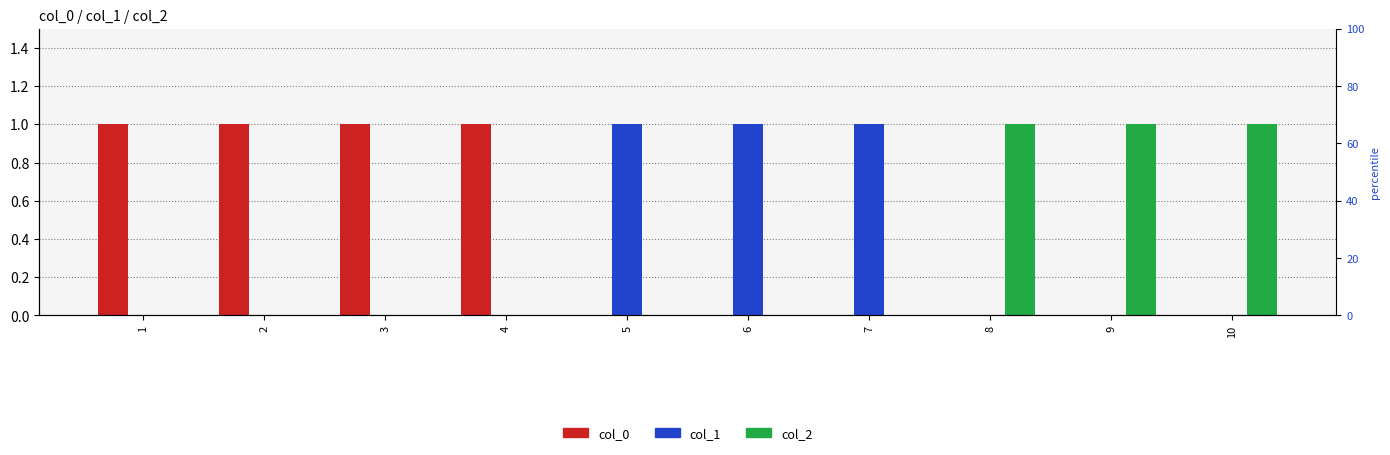

What is the difference between the highest and lowest values at 1?

1